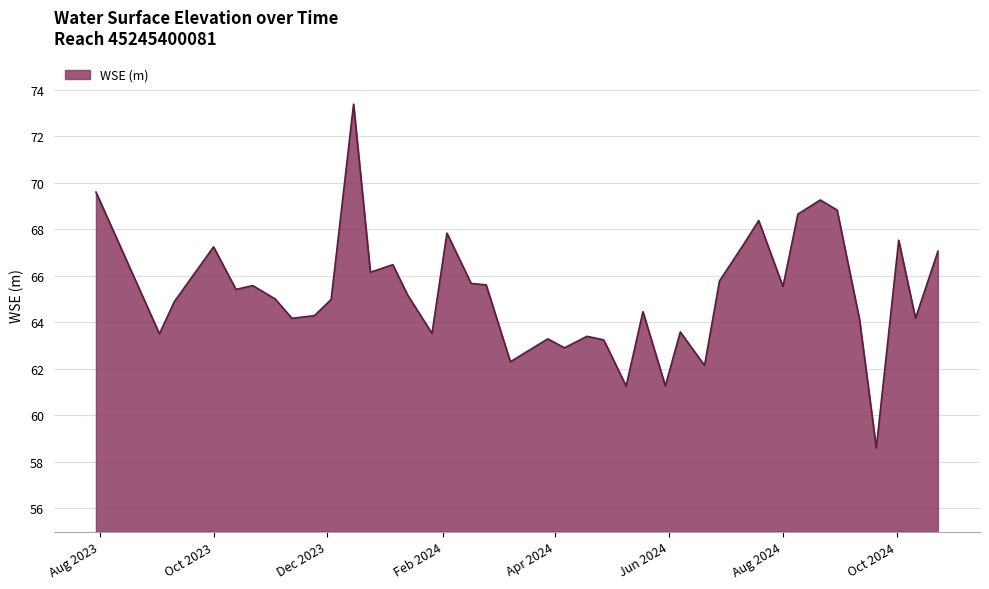

True or false: the data has more than 2 interior local peaks.

True